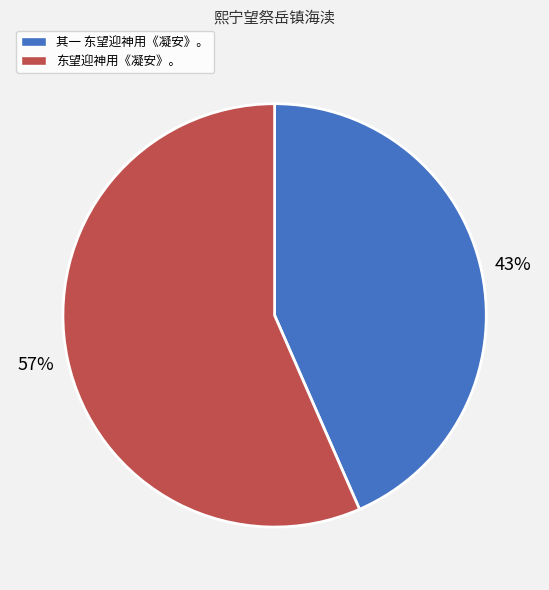

Is there a majority slice in this chart?

Yes